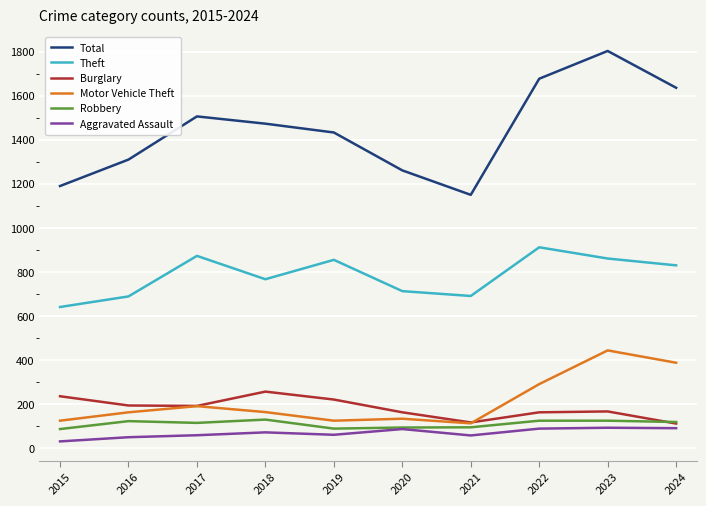

The Theft series shows 641 at 2015. True or false?

True